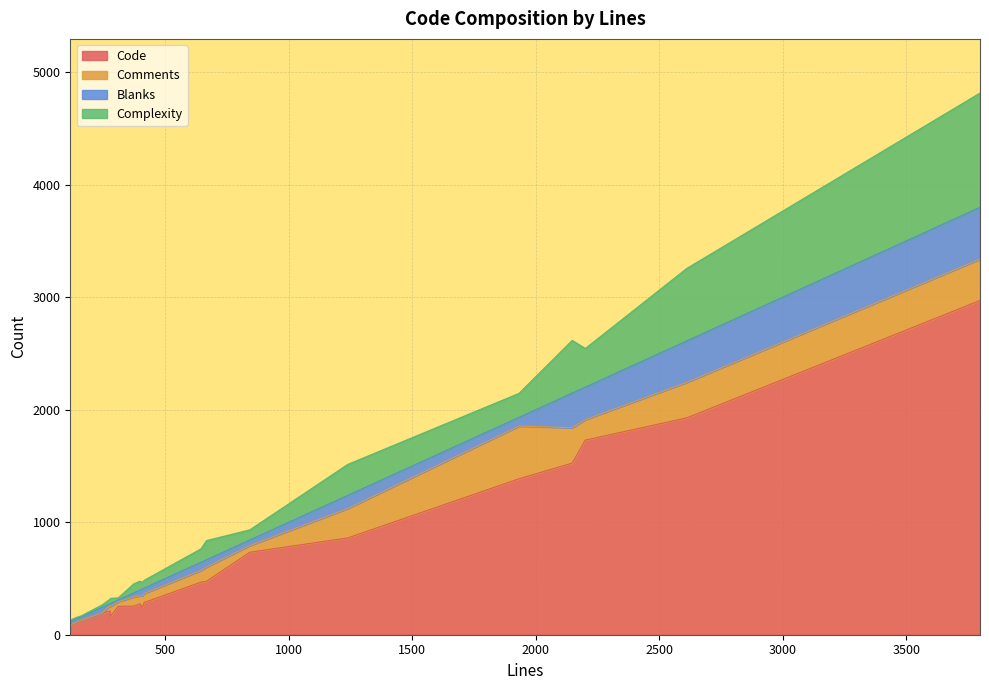

True or false: Code has a value of 252 at 244.

False